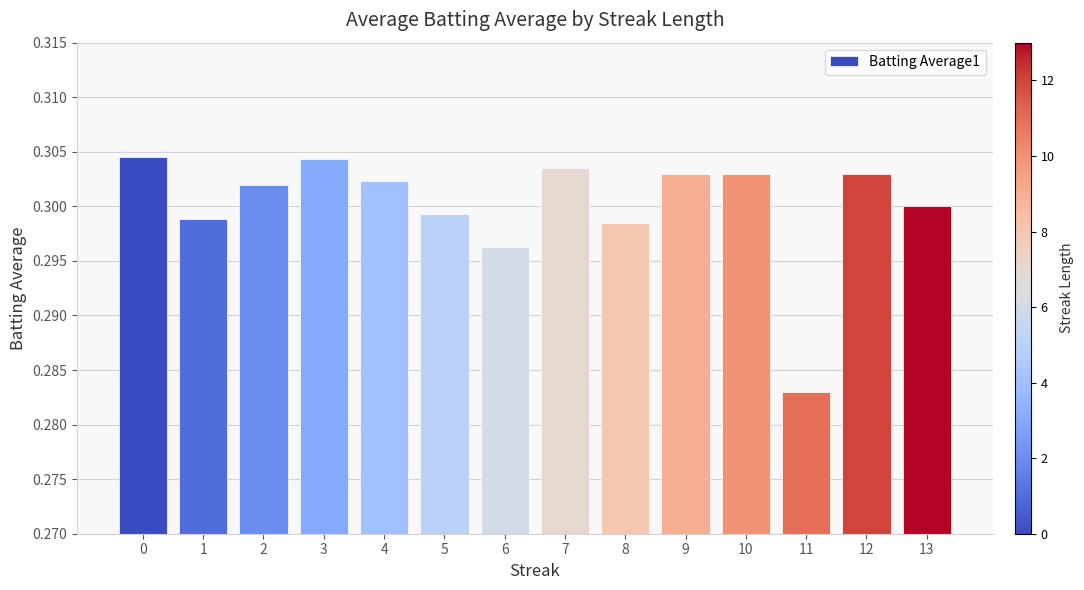

Which category has the lowest value across all series?

11